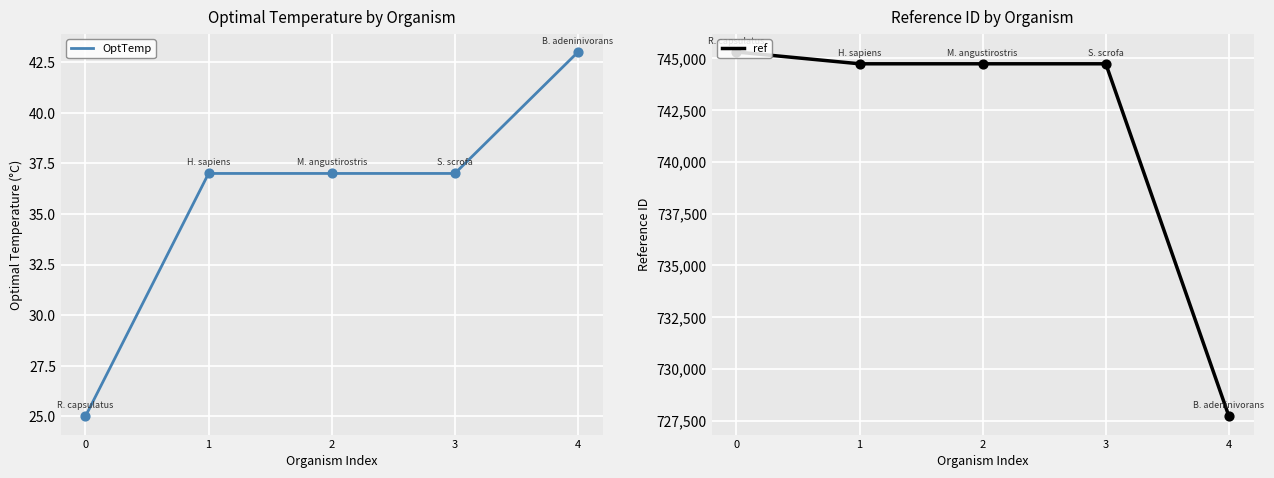

Which series contains the highest Y value?

ref